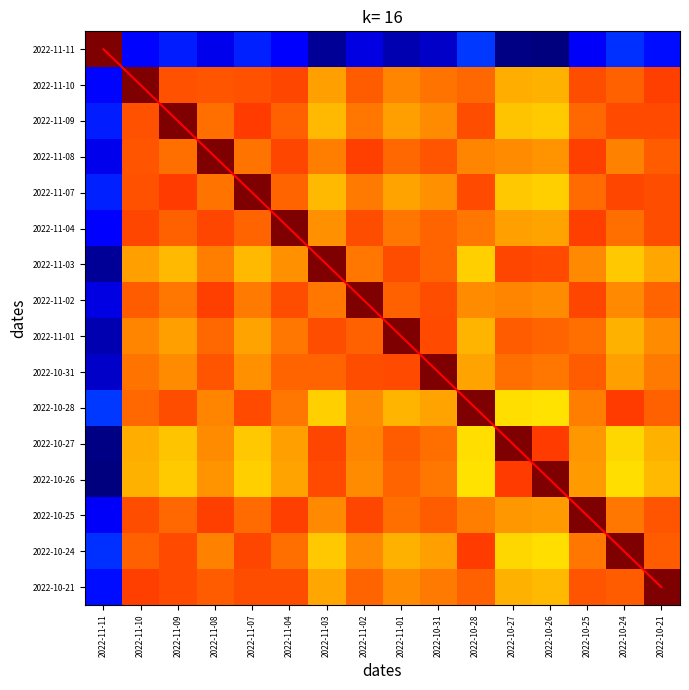

What is the greatest value displayed?

15.0